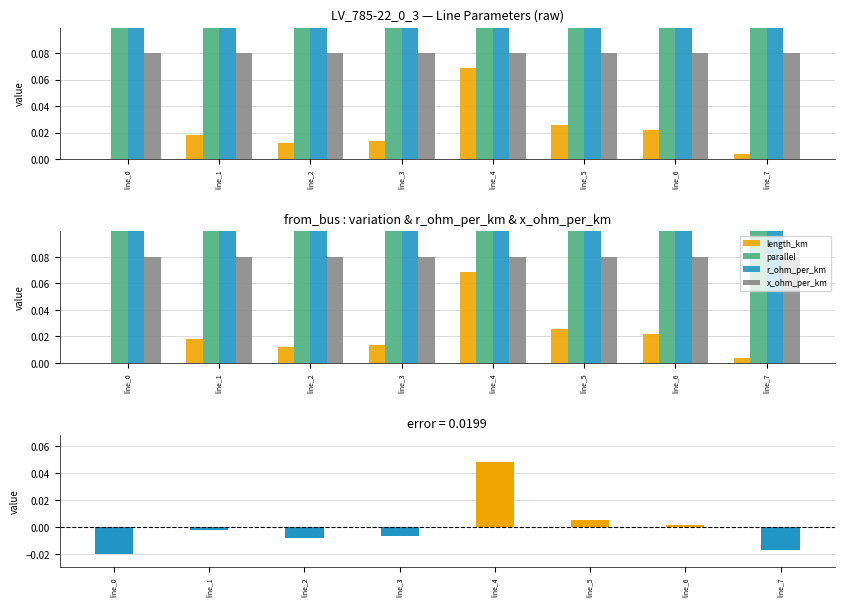

Rank the categories by length_km − mean value from lowest to highest.

line_0, line_7, line_2, line_3, line_1, line_6, line_5, line_4